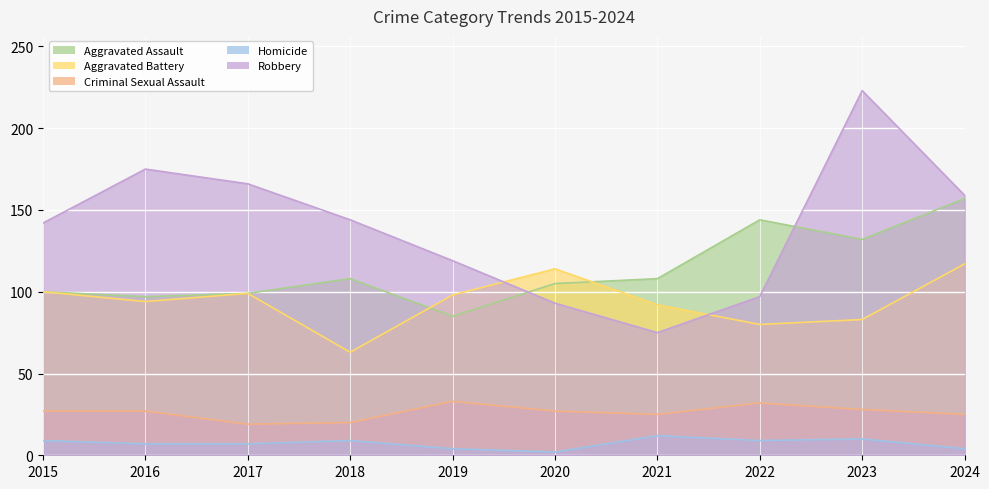

Which series changed the most between 2016 and 2017?

Robbery